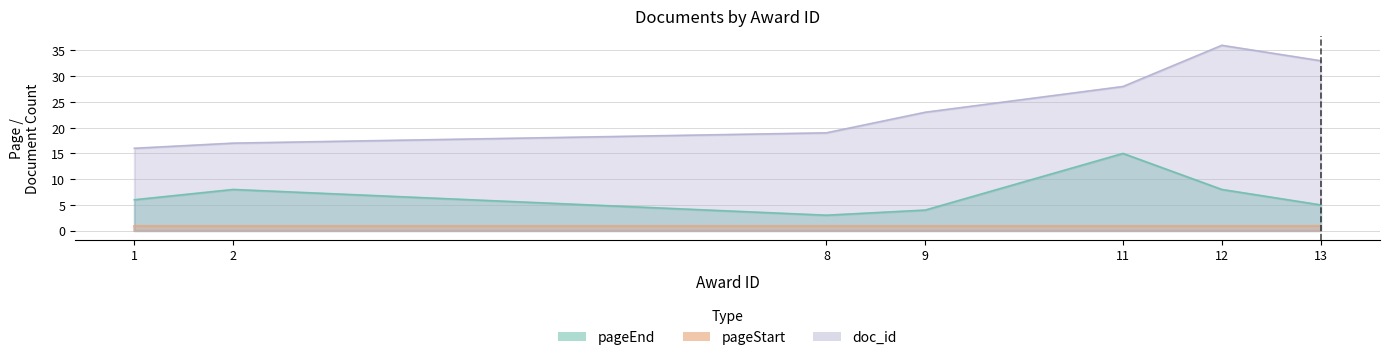

How many data points in pageEnd are above 6?

3